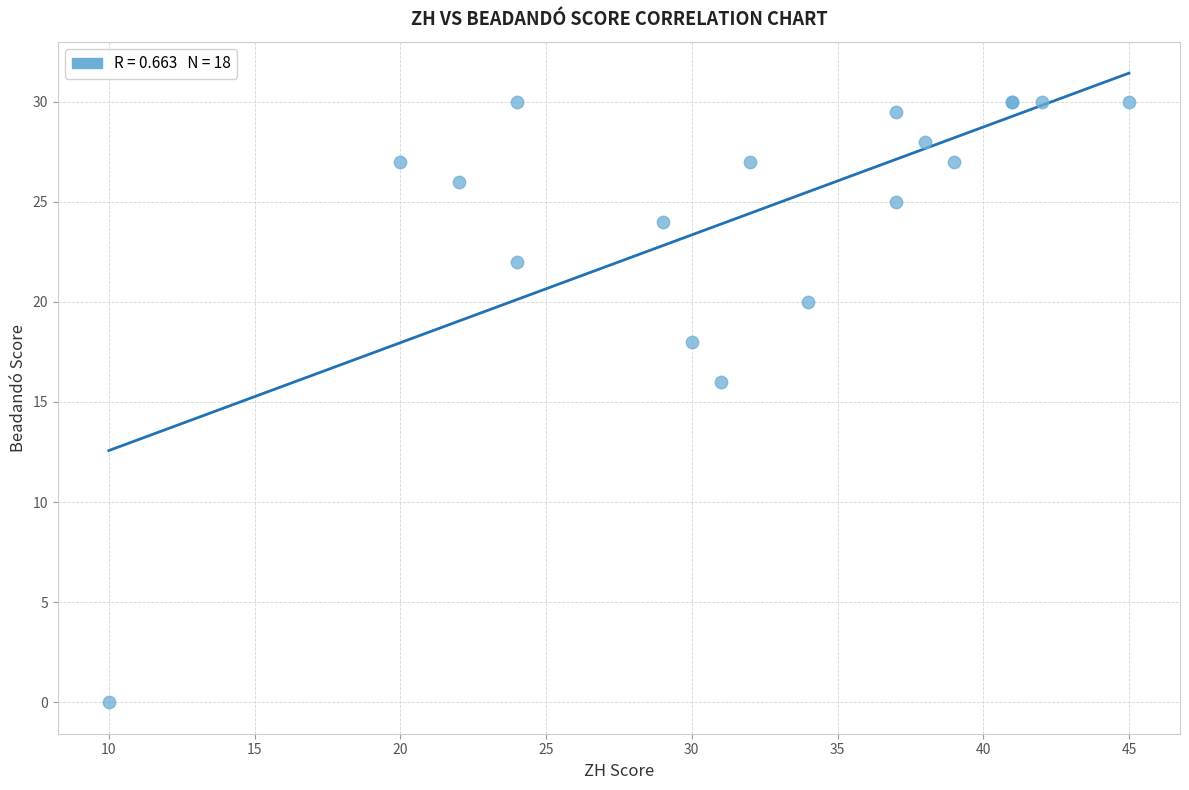

What Y value in the scatter plot is closest to 15?

16.0